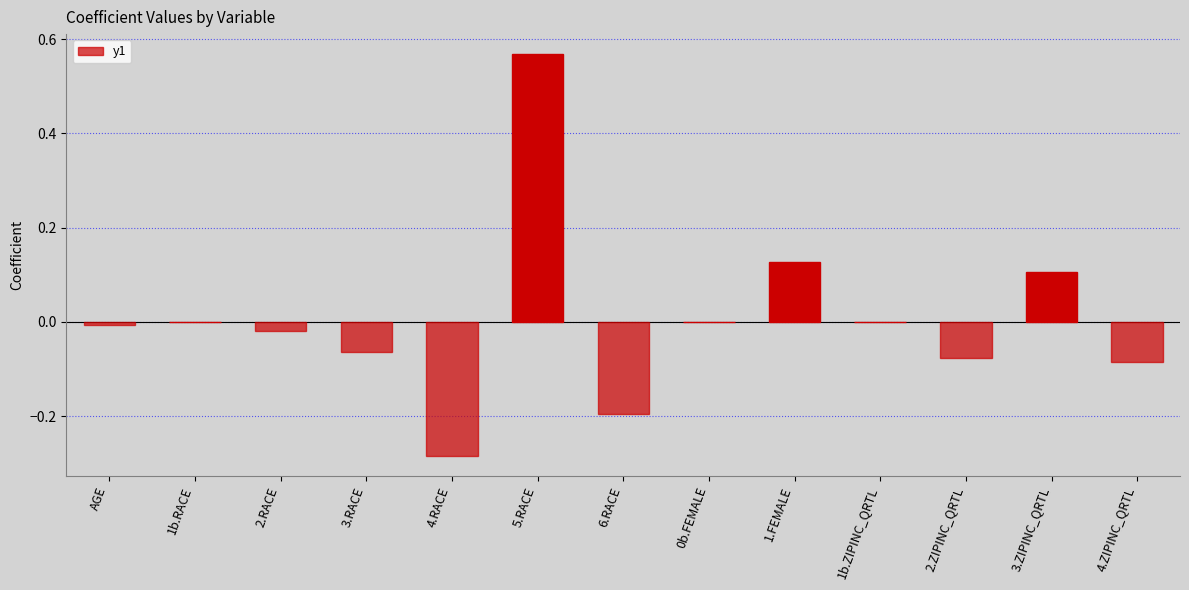

Between 3.RACE and 1b.ZIPINC_QRTL, which is larger?

1b.ZIPINC_QRTL